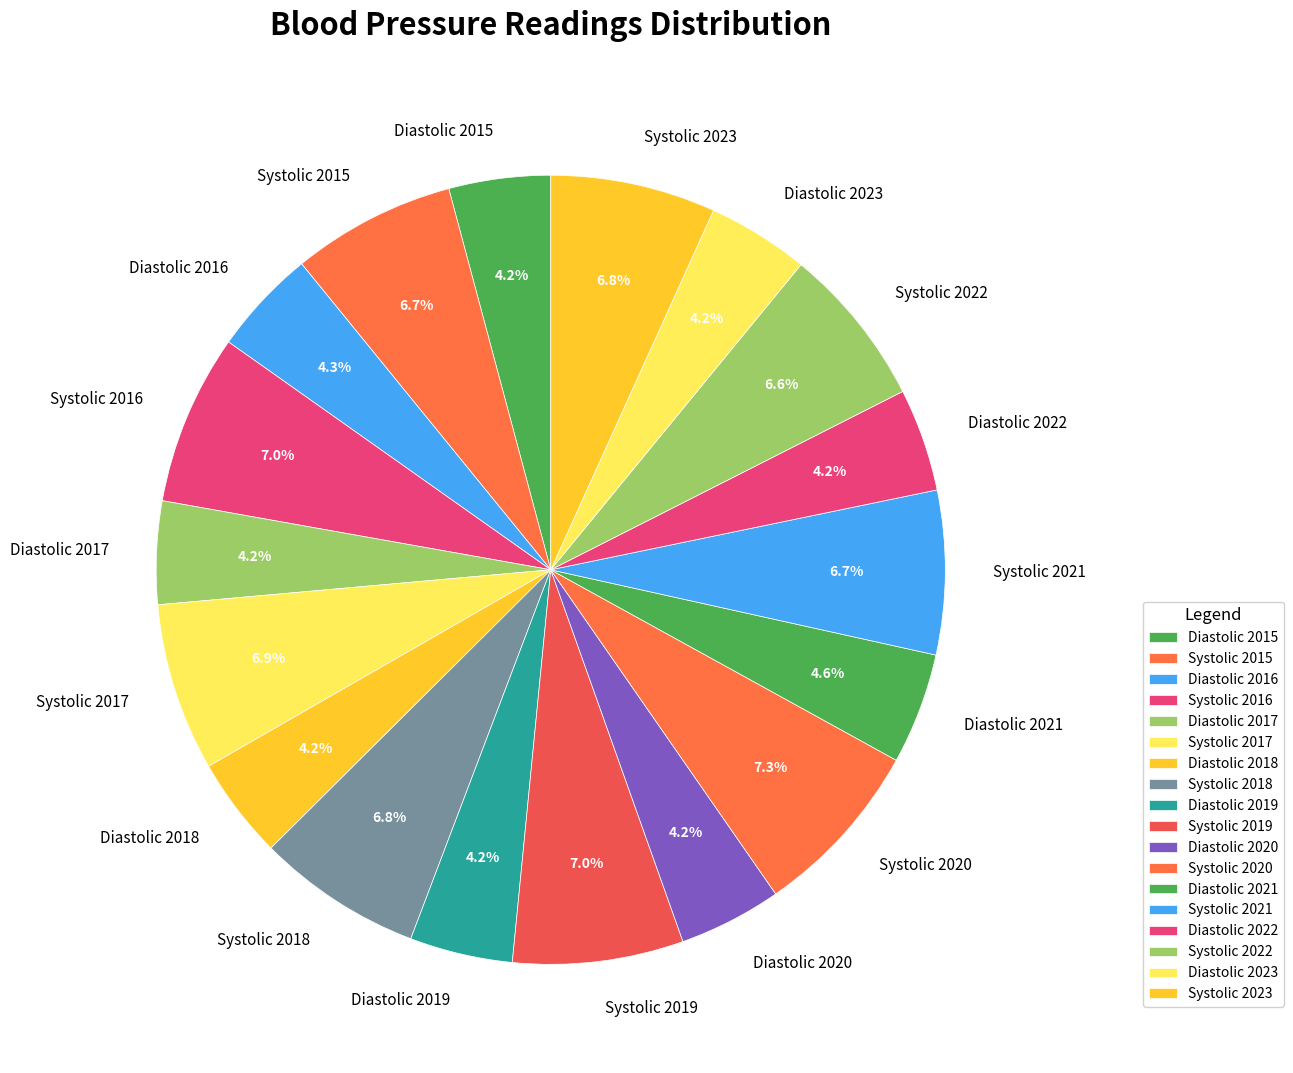

To the nearest percent, what portion does Systolic 2018 represent?

7%